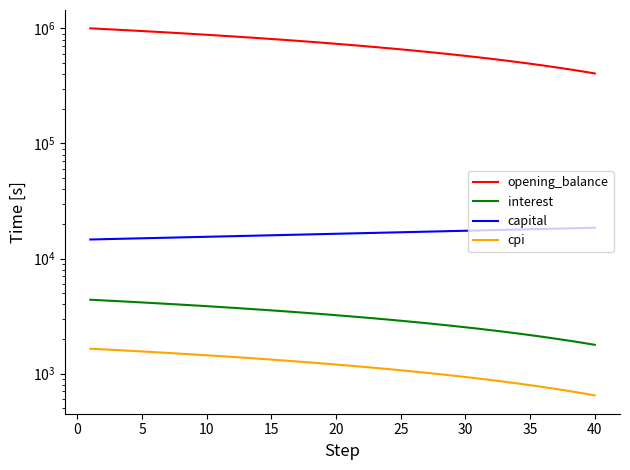

List the series in order of their peak value, lowest first.

cpi, interest, capital, opening_balance